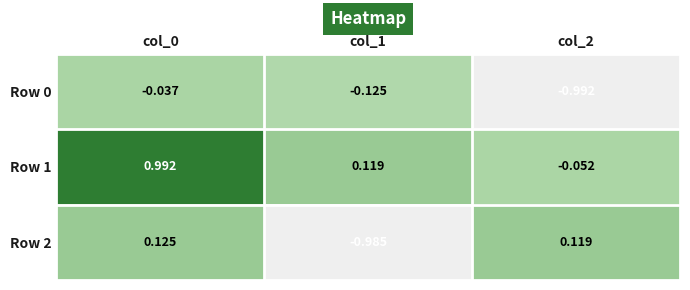

Is the value of Row 2 at col_1 greater than the value of Row 0 at col_2?

Yes